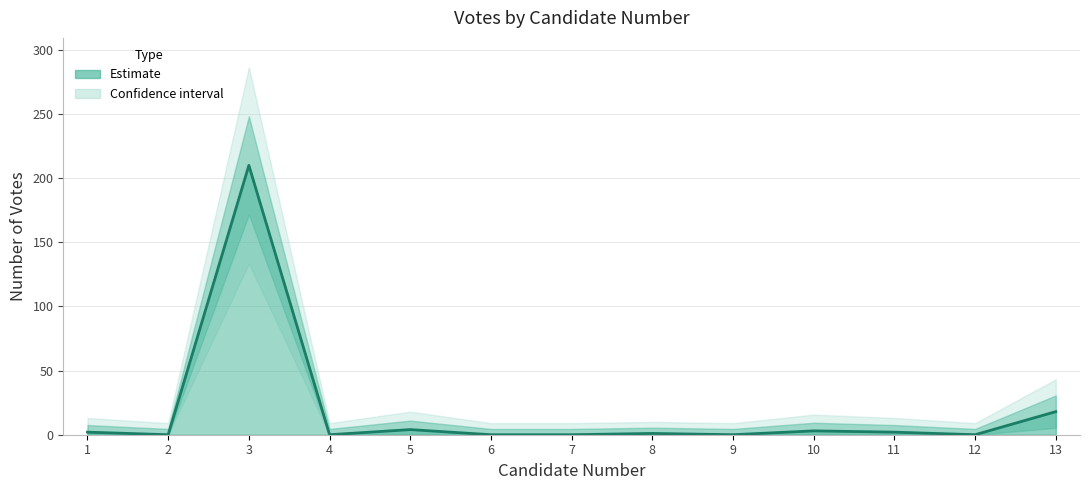

What is the greatest value displayed?

210